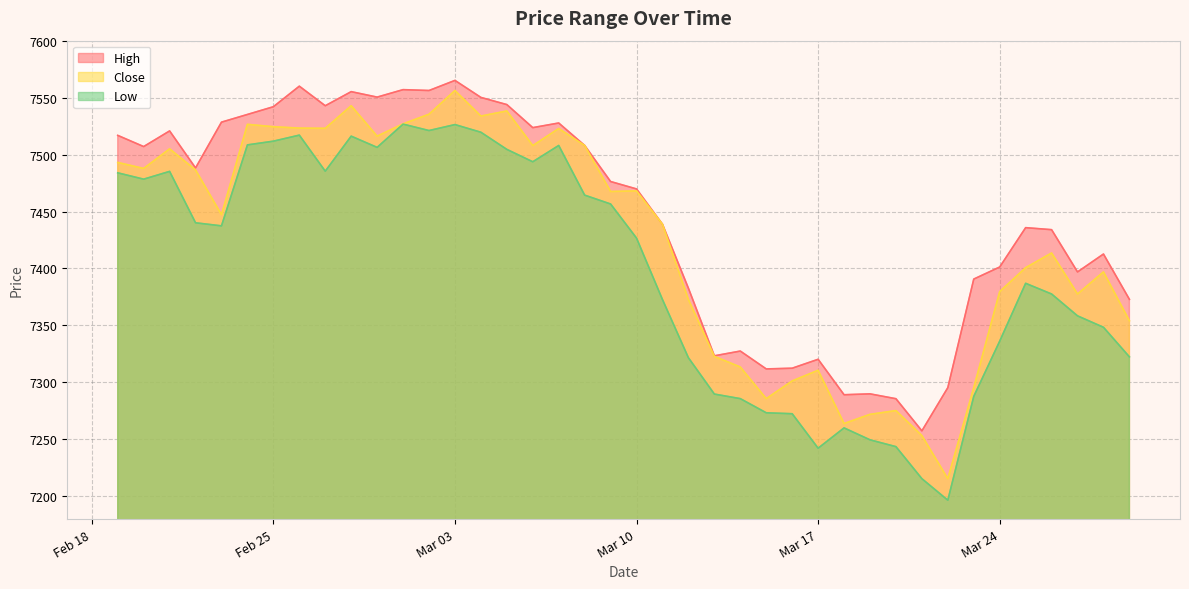

What is the sum of all Close values?

296984.6